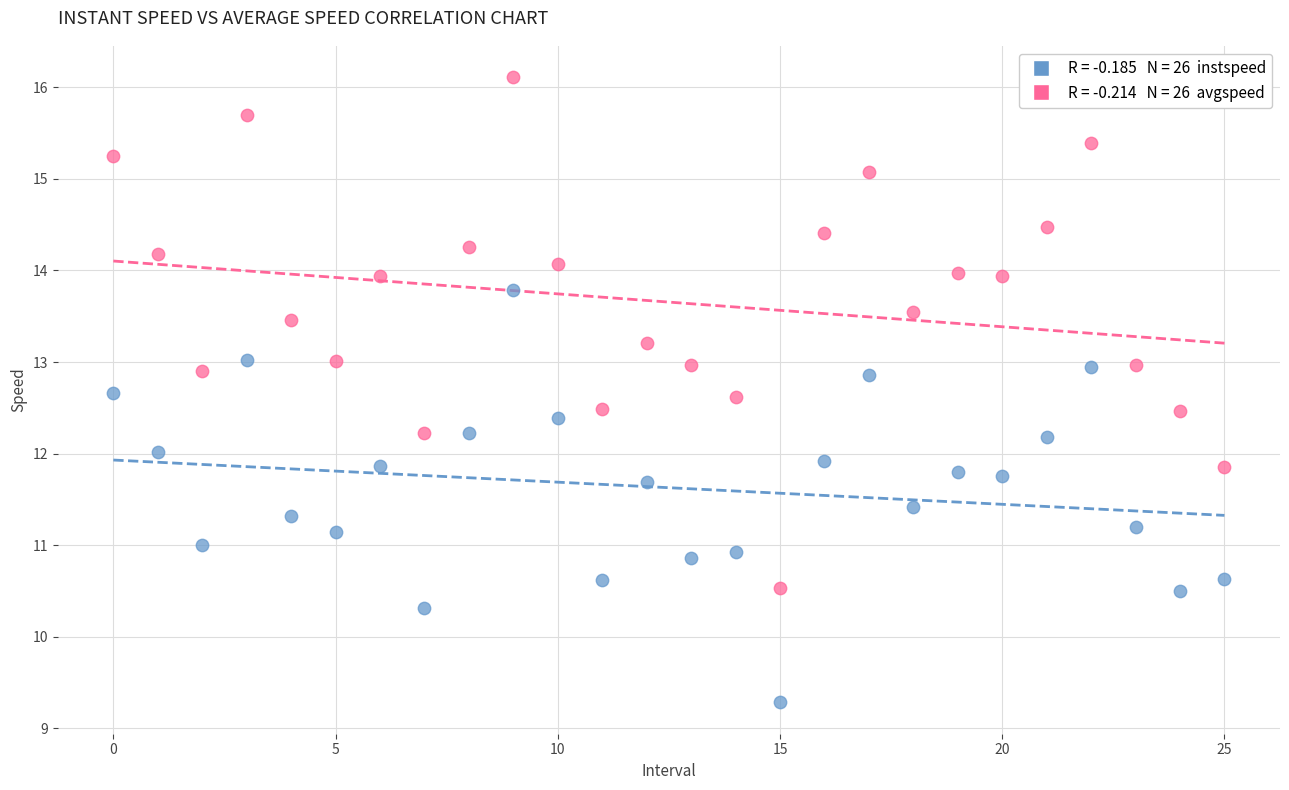

Count the number of points in this scatter plot.

52